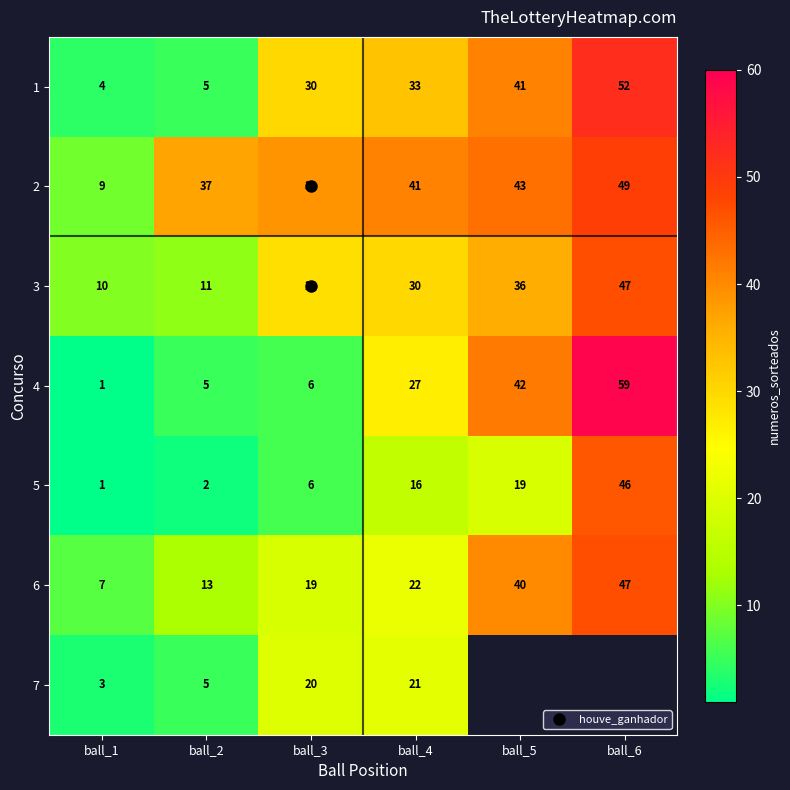

The value of 1 at ball_5 is 41.0. True or false?

True